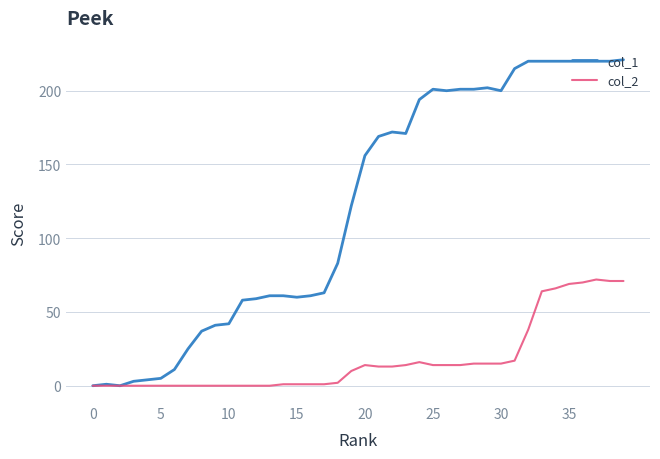

How many lines are shown in the chart?

2